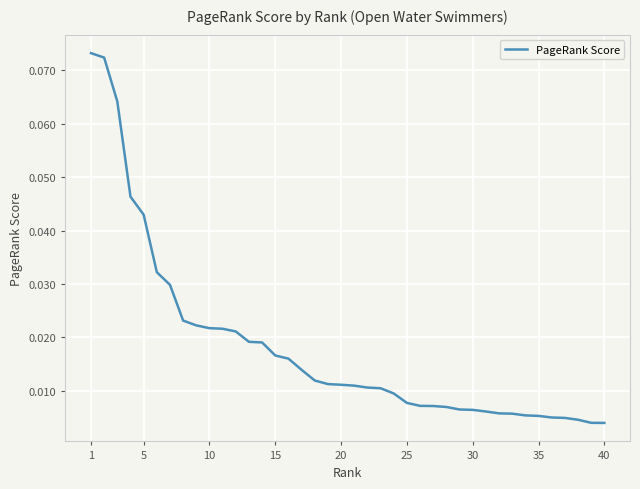

Is this an area chart (filled region under the line)?

No